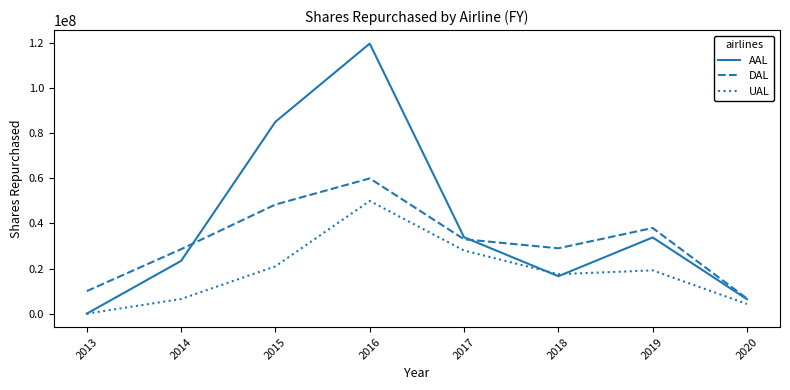

The value of UAL at 2015 is 31207743. True or false?

False